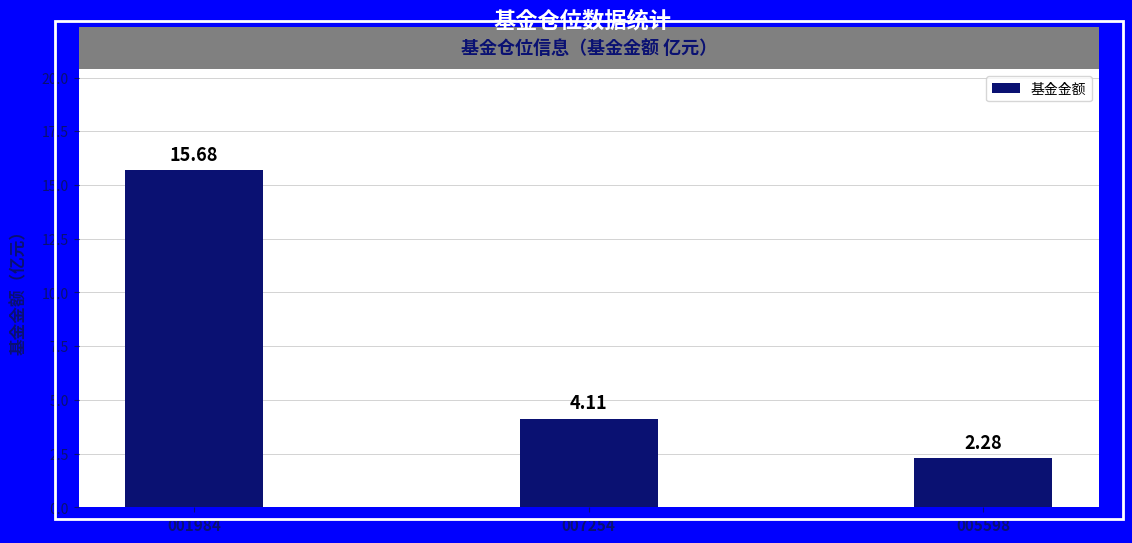

What is the difference between the maximum and minimum values?

13.4